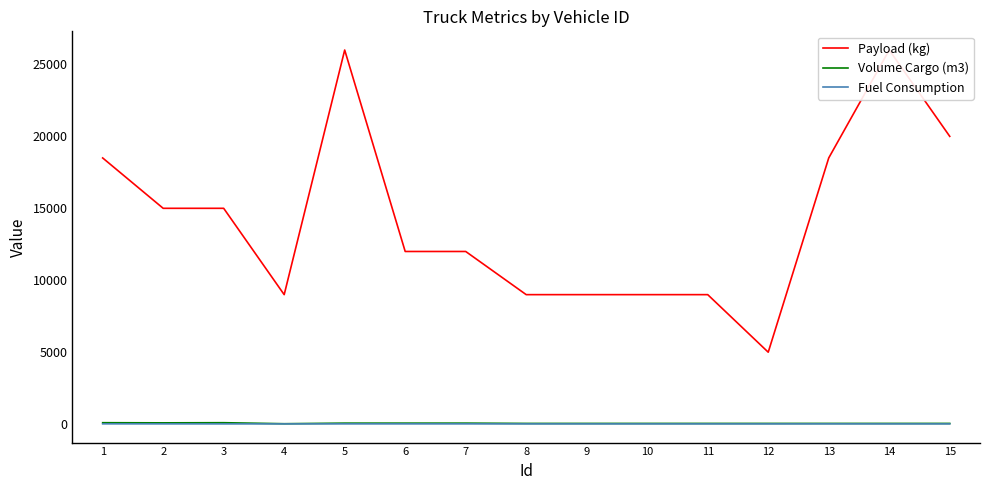

The value of Volume Cargo (m3) at 3 is 161. True or false?

False